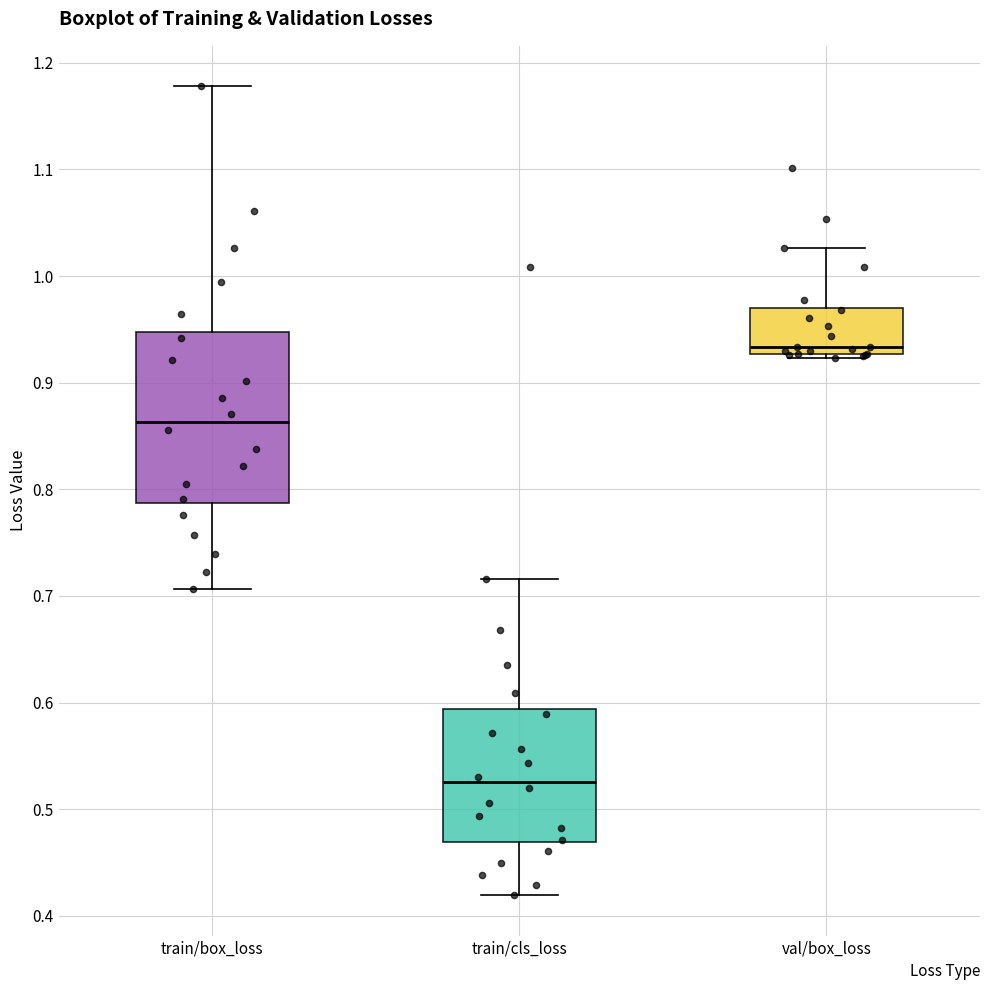

Which box's median line is the highest?

val/box_loss